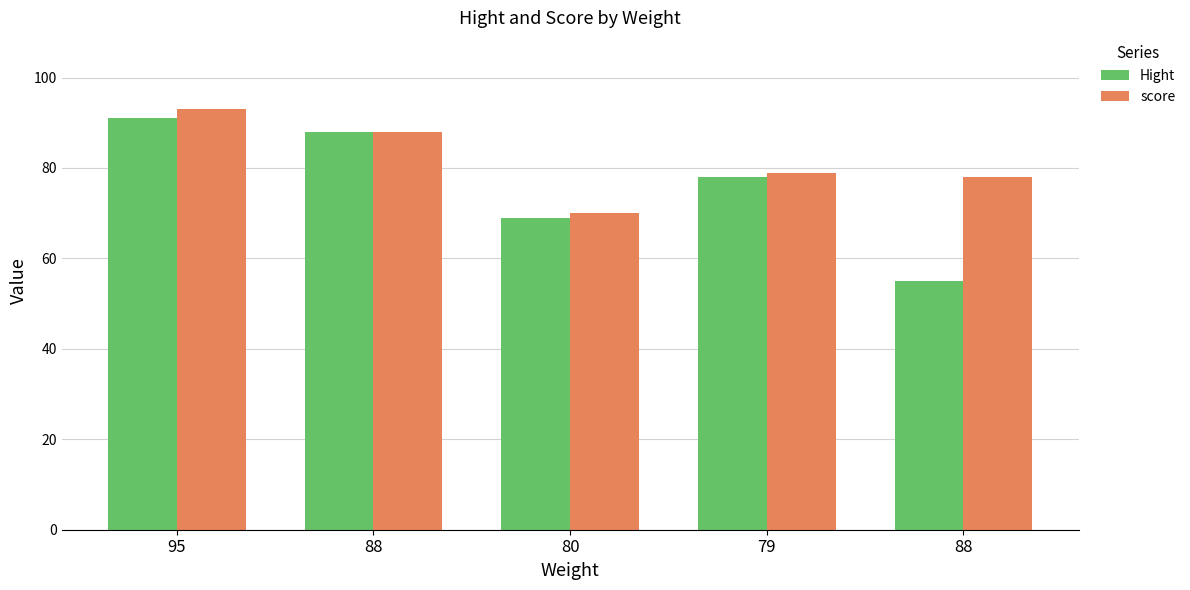

Count the number of categories in the chart.

5